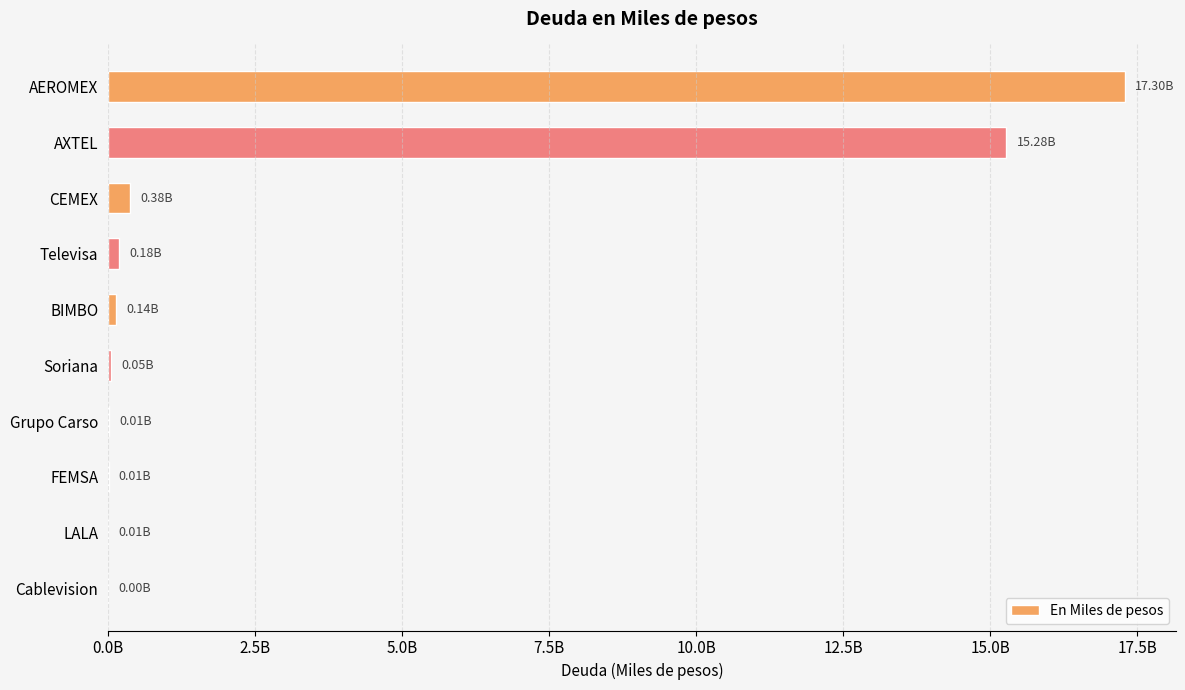

What is the difference between the second highest and minimum values?

15274548000